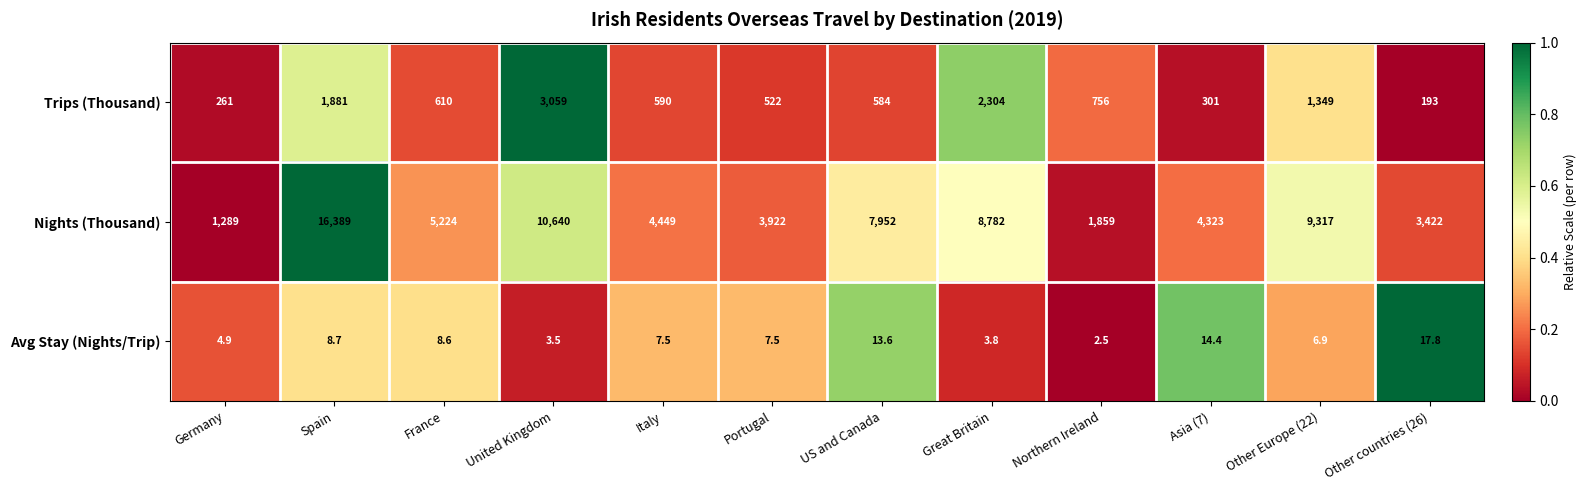

Which series changed the most between United Kingdom and Other Europe (22)?

Trips (Thousand)